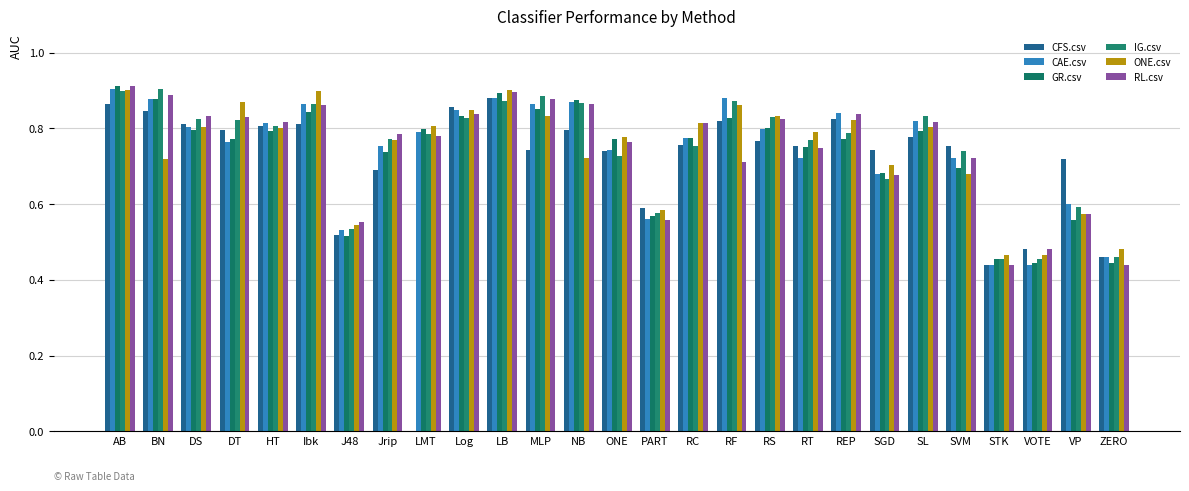

Rank the series by their maximum value, from lowest to highest.

CFS.csv, ONE.csv, CAE.csv, IG.csv, RL.csv, GR.csv